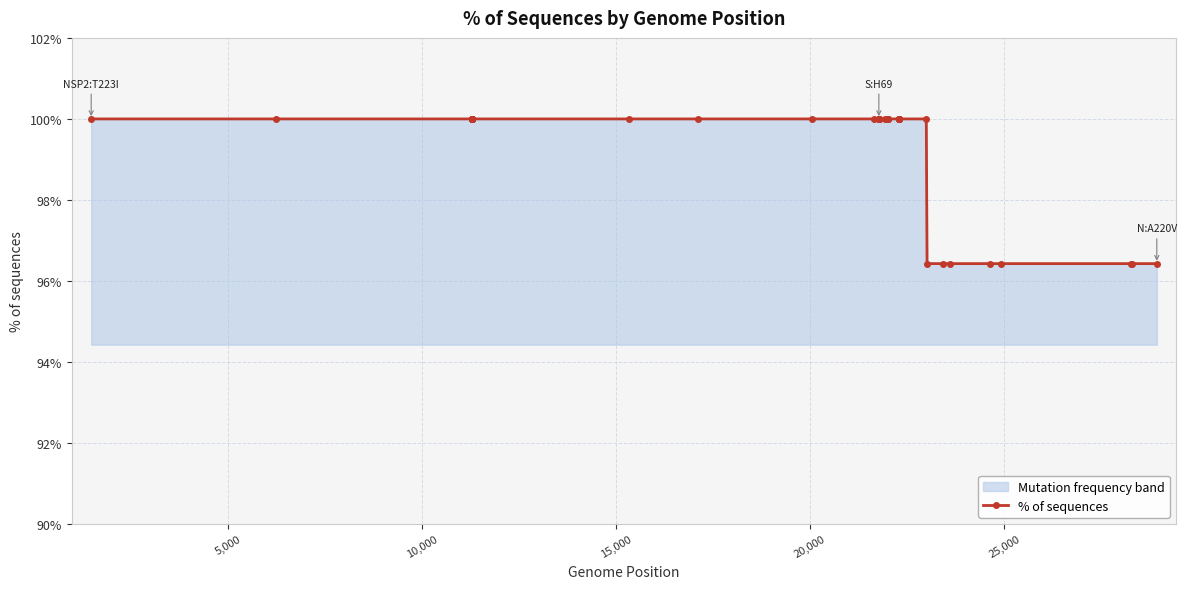

What is the difference between the second highest and second lowest values?

3.6